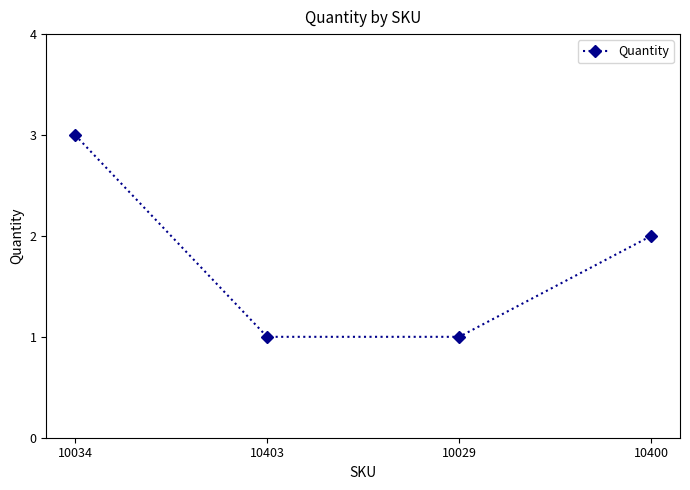

Which category has the highest value across all series?

10034